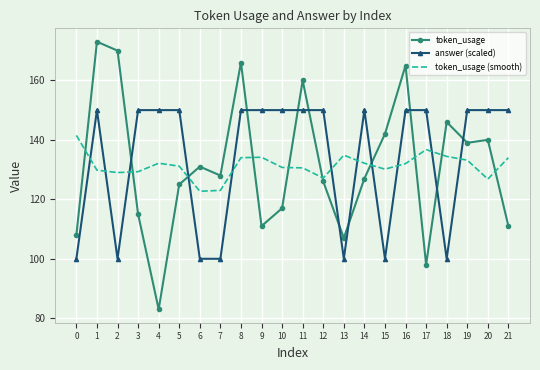

After their last crossing, which series has the higher values: token_usage or answer (scaled)?

answer (scaled)